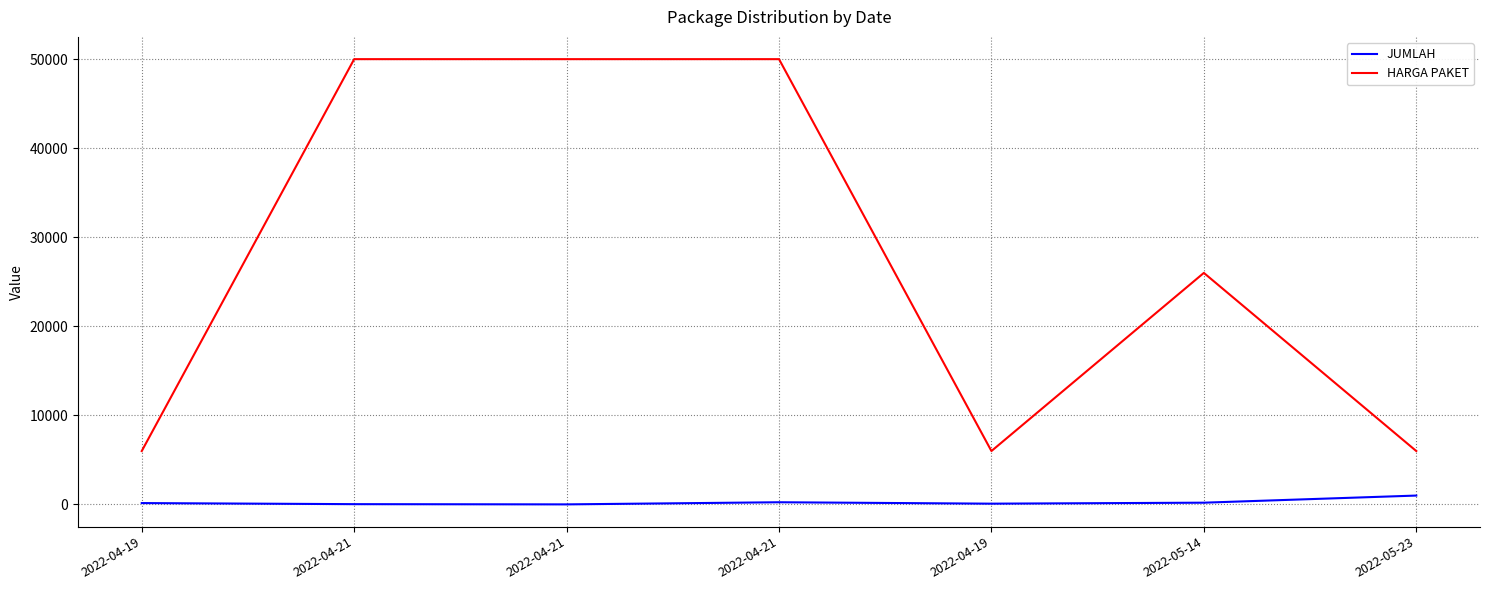

True or false: JUMLAH and HARGA PAKET intersect in this chart.

False